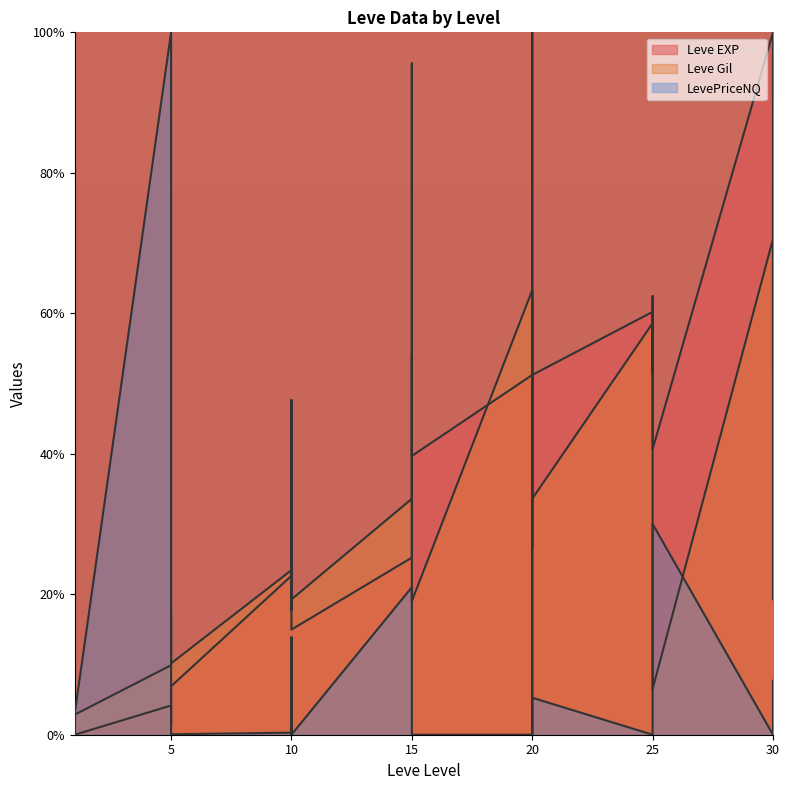

How many values in the Leve Gil series exceed 23?

13